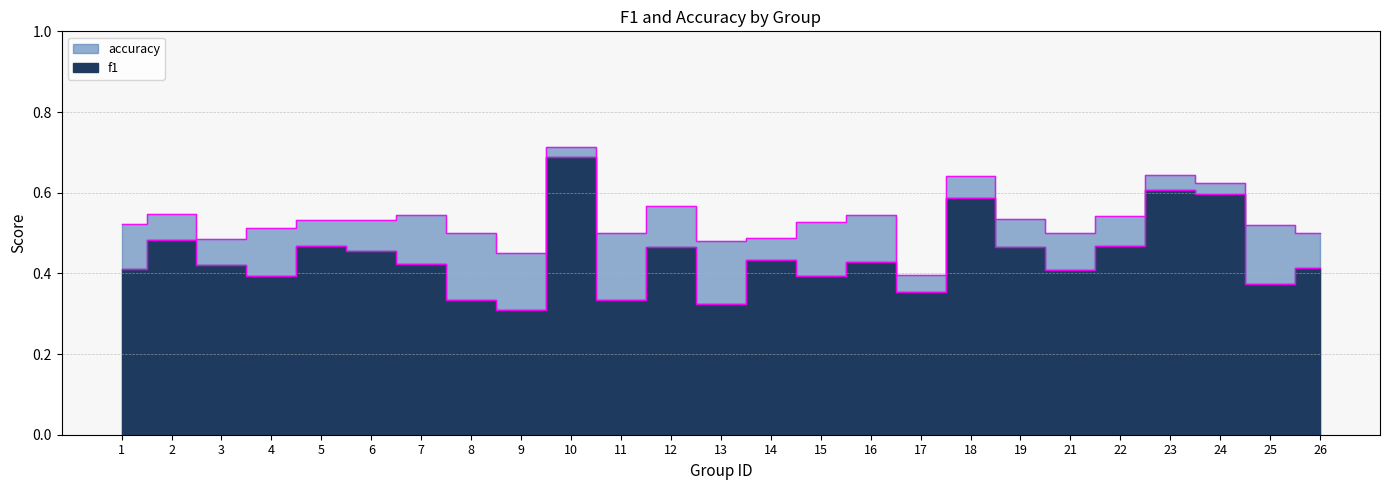

List the series in order of their overall mean, highest first.

accuracy, f1